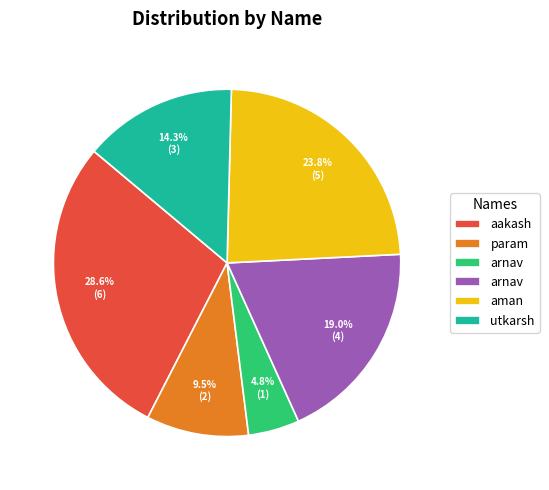

Does any single category account for the majority?

No